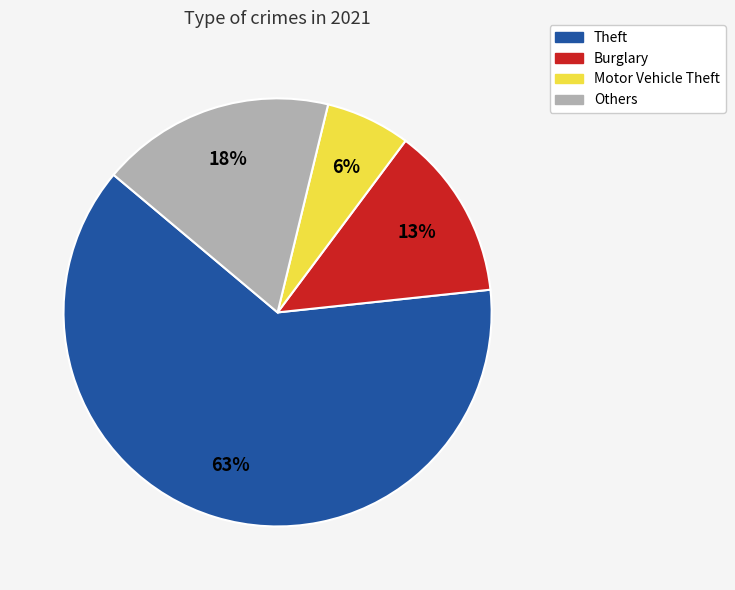

To the nearest percent, what percentage of the pie is Burglary?

13%